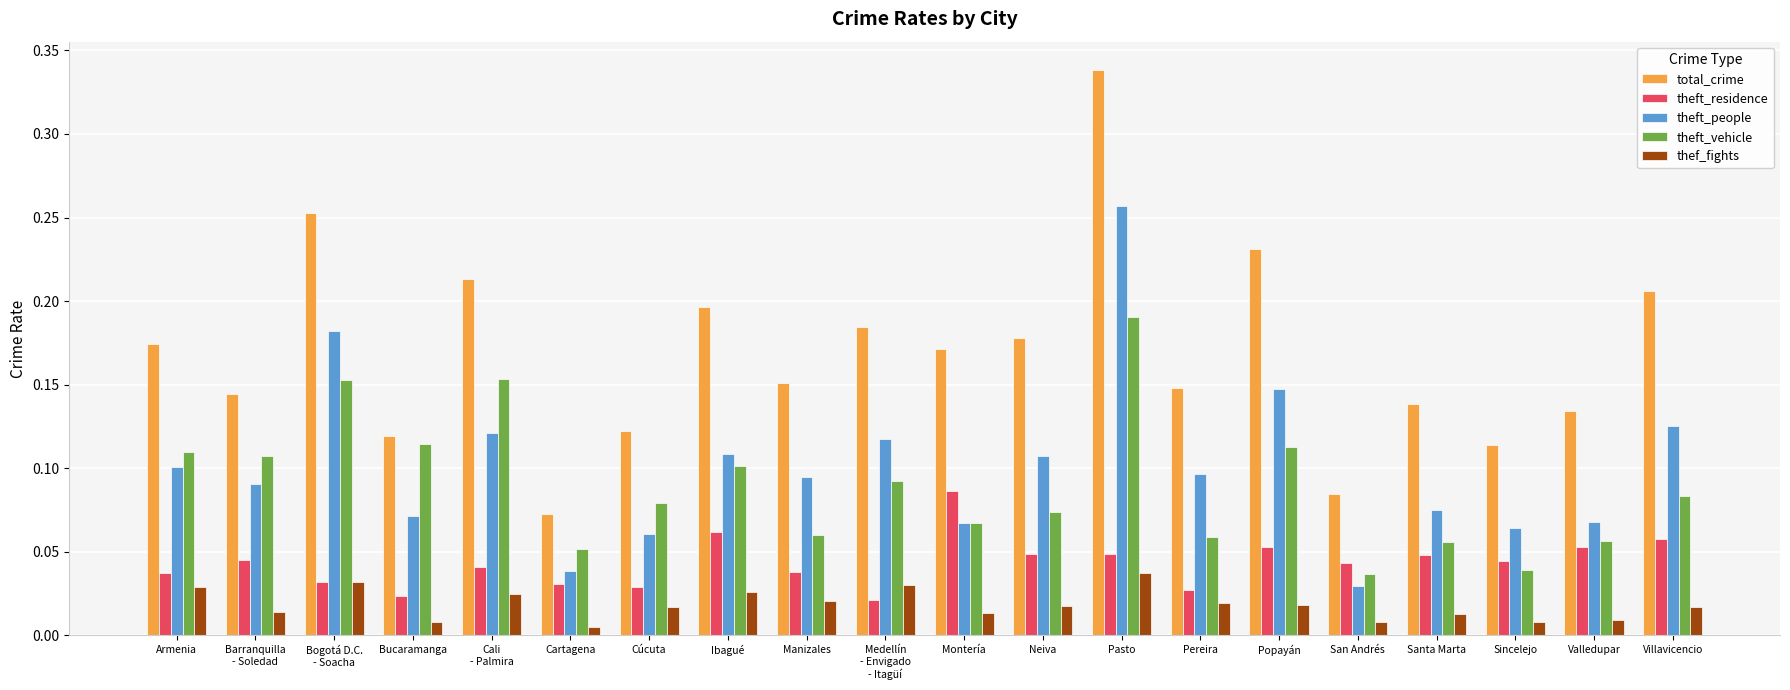

Count the number of categories in the chart.

20